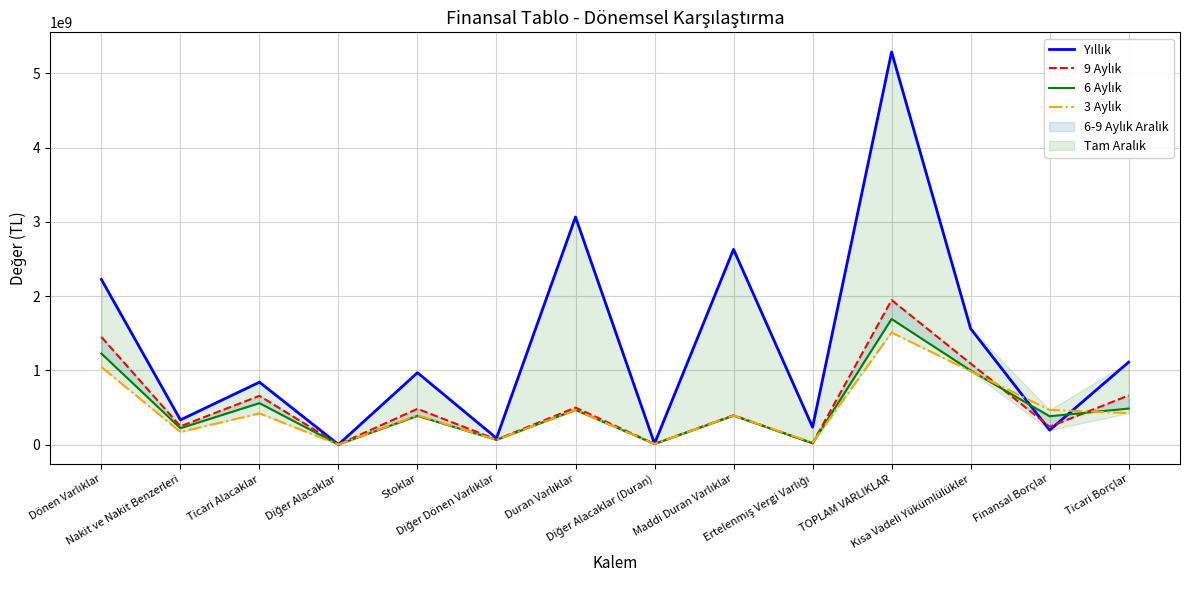

At how many categories does at least one series exceed 4406885178?

1